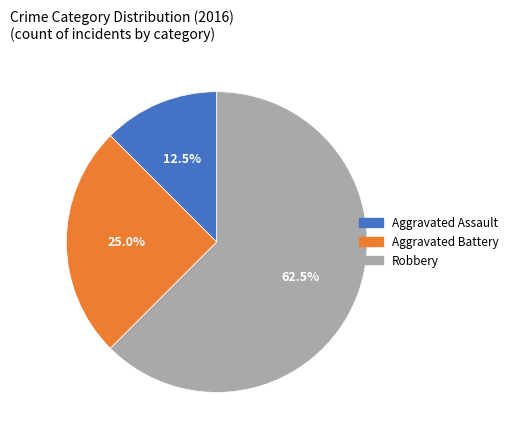

How many segments does this pie chart have?

3